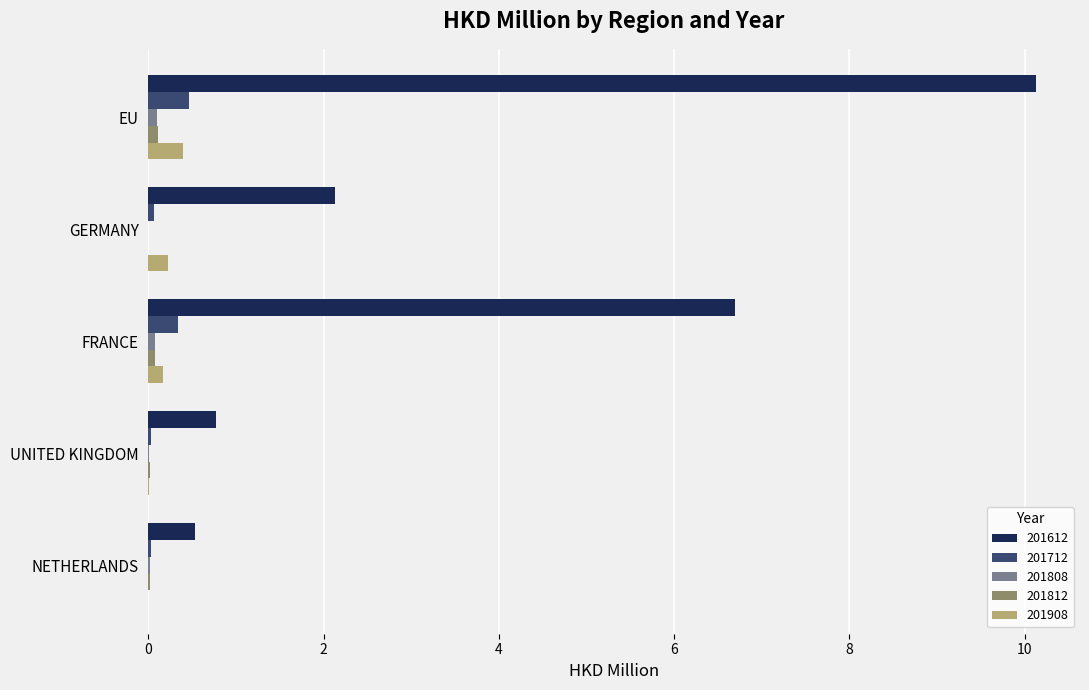

True or false: 201612 has a value of 1.7 at FRANCE.

False